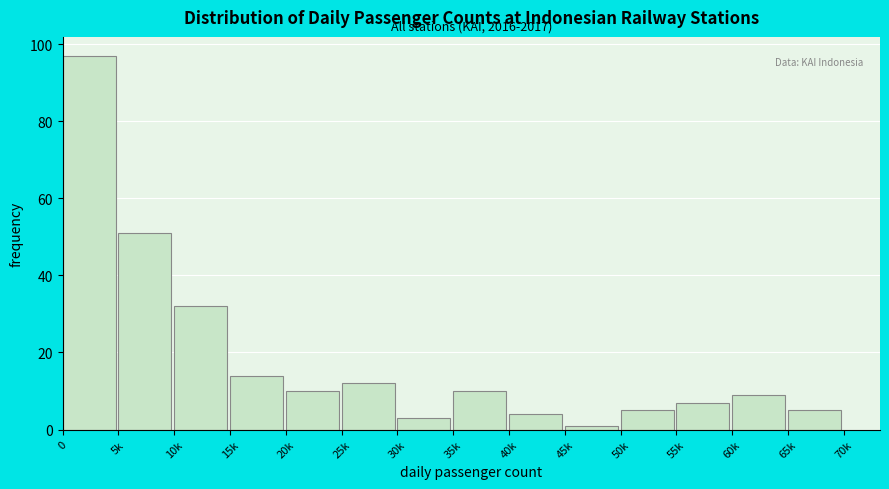

Reading left to right, extract all data points from this chart.

0=97	5k=51	10k=32	15k=14	20k=10	25k=12	30k=3	35k=10	40k=4	45k=1	50k=5	55k=7	60k=9	65k=5